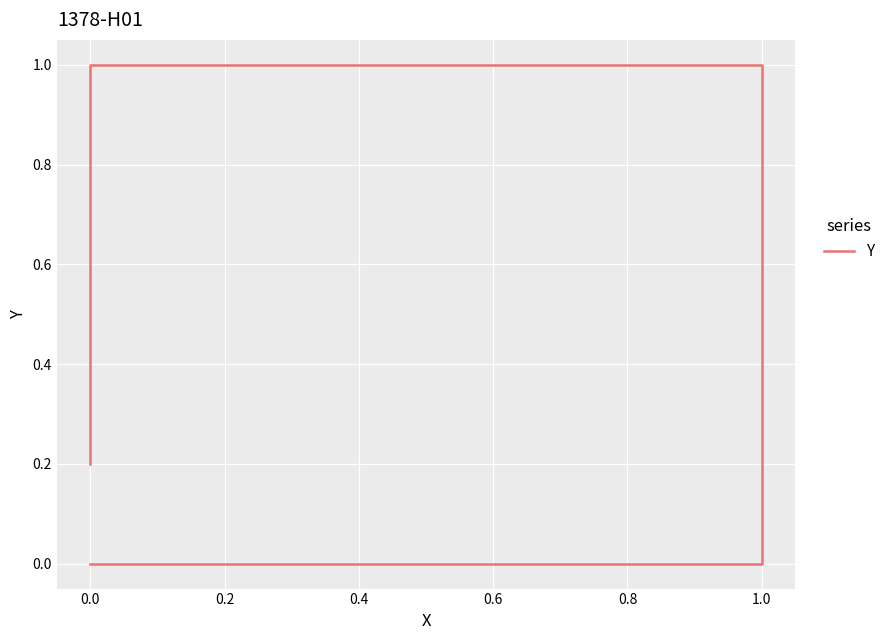

How many lines are shown in the chart?

1